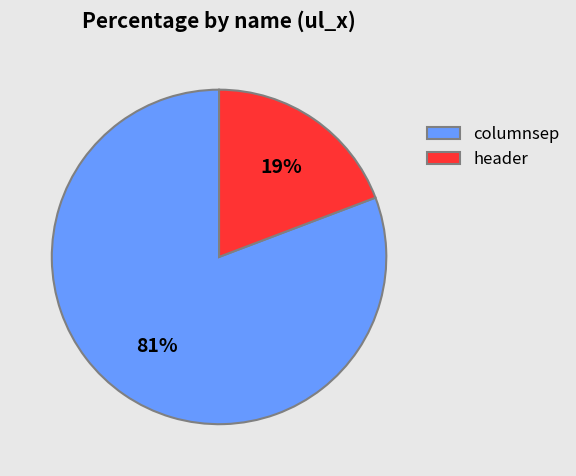

What percentage is the header slice, to the nearest percent?

19%